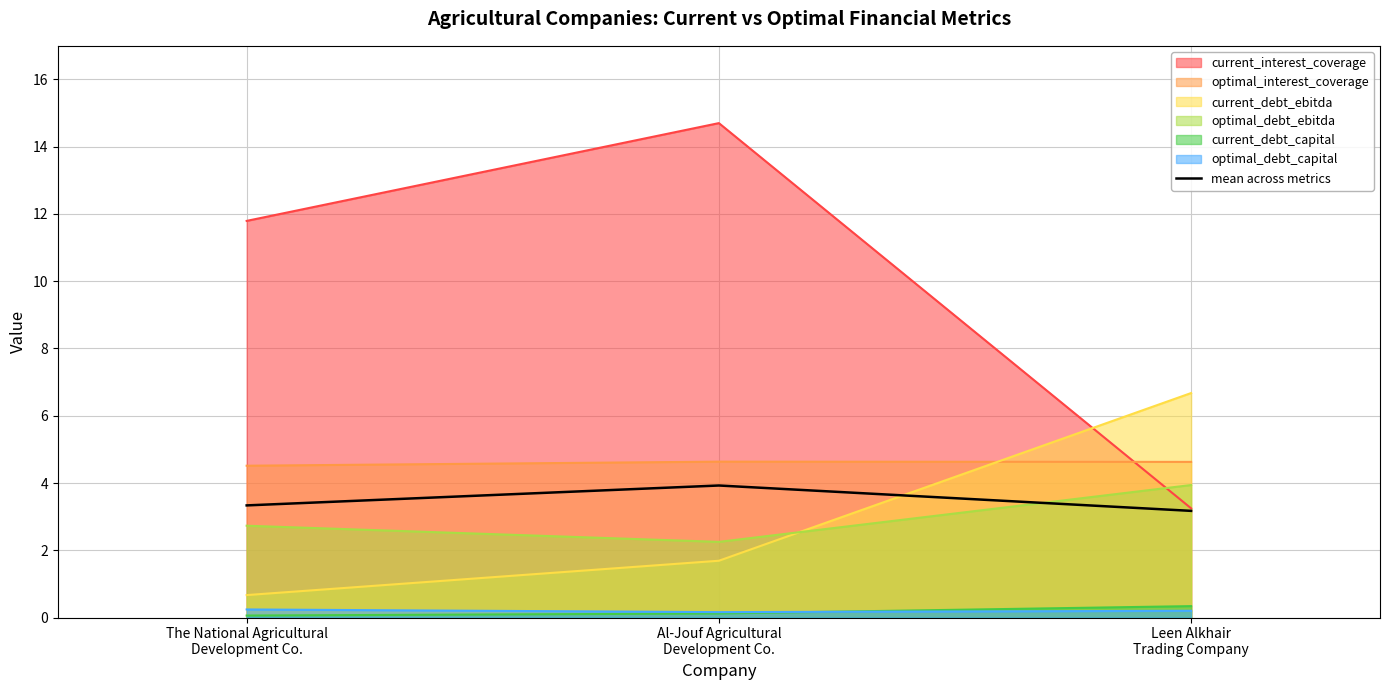

Reading left to right, what are all the values shown in this chart?

The National Agricultural
Development Co.=3.3	Al-Jouf Agricultural
Development Co.=3.9	Leen Alkhair
Trading Company=3.2